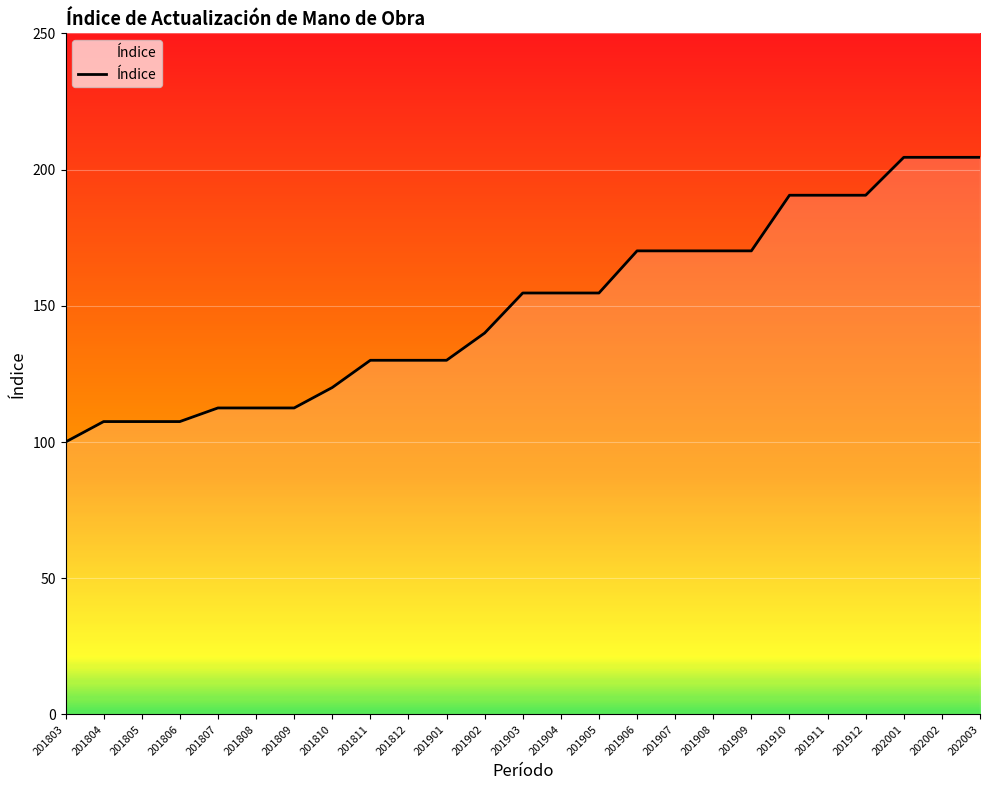

Approximately how many times larger is the value at 201911 compared to 201812?

1.5